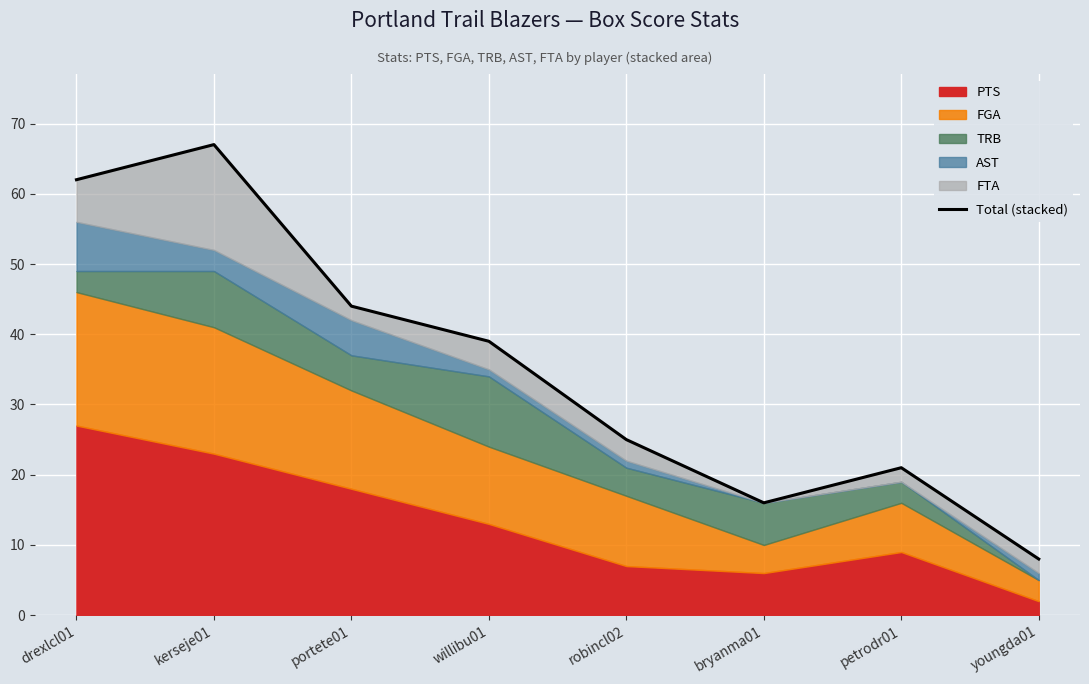

List the labels in order of value, largest first.

kerseje01, drexlcl01, portete01, willibu01, robincl02, petrodr01, bryanma01, youngda01